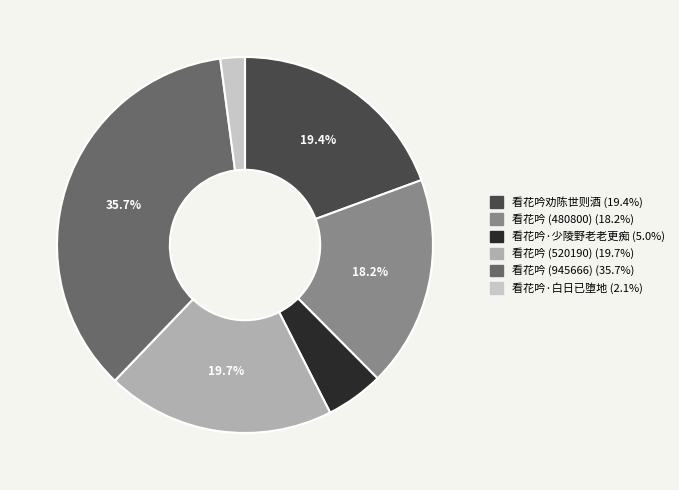

Combined, do 看花吟·白日已堕地 and 看花吟 (945666) account for over 50%?

No